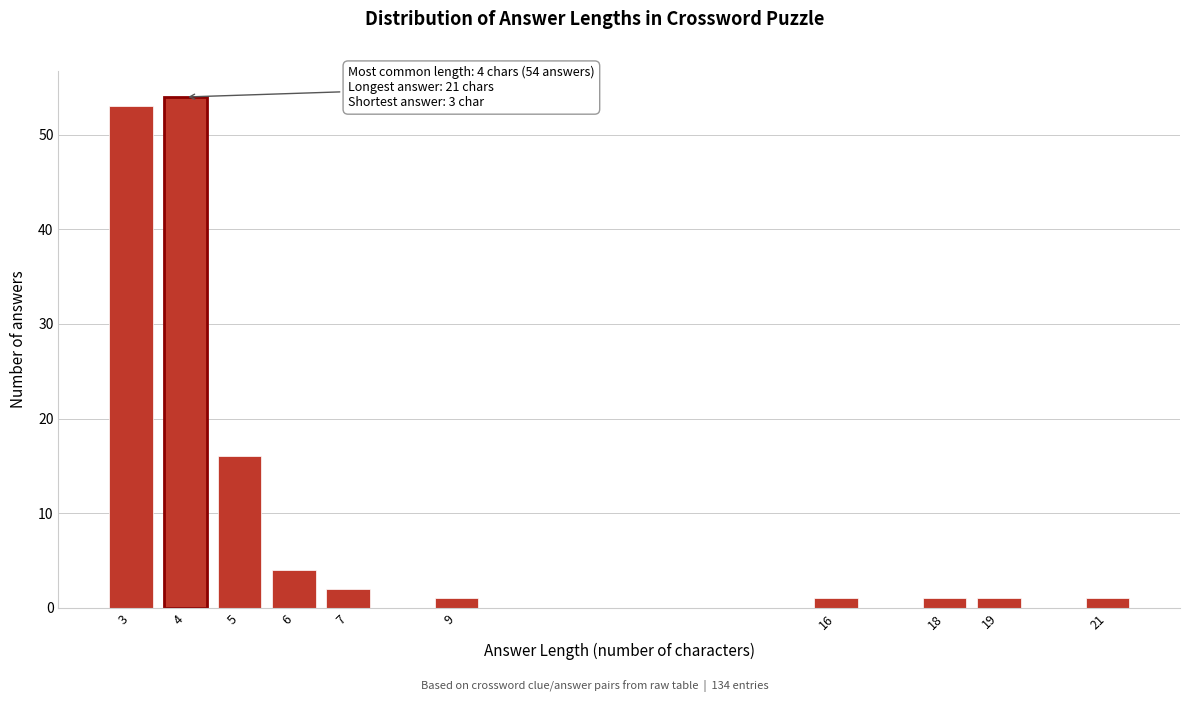

Reading left to right, transcribe all the data shown in this chart.

53	54	16	4	2	1	1	1	1	1